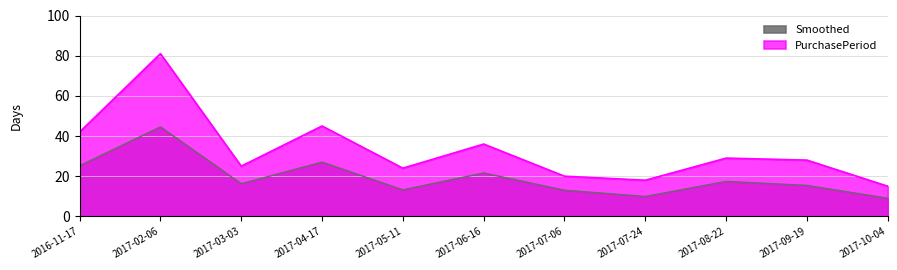

List the labels in order of value, smallest first.

2017-10-04, 2017-07-24, 2017-07-06, 2017-05-11, 2017-03-03, 2017-09-19, 2017-08-22, 2017-06-16, 2016-11-17, 2017-04-17, 2017-02-06